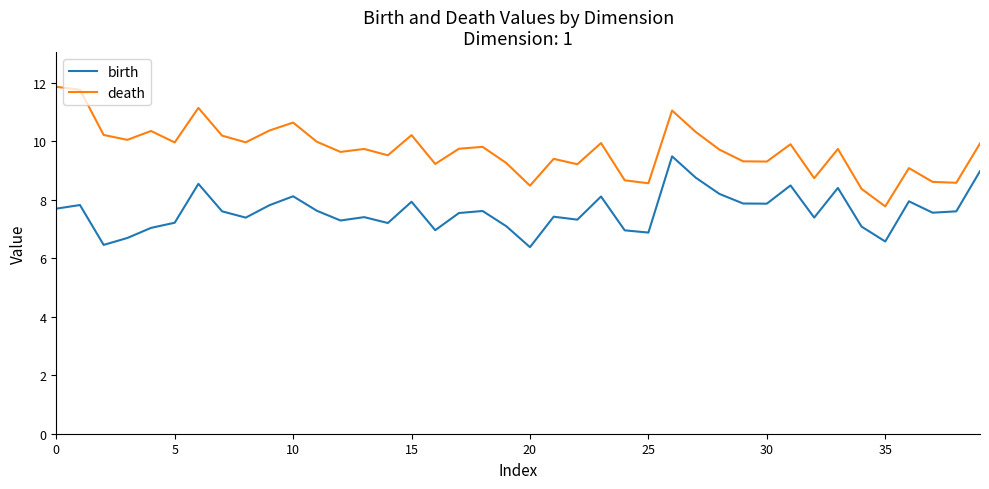

Which series has the largest total across all categories?

death